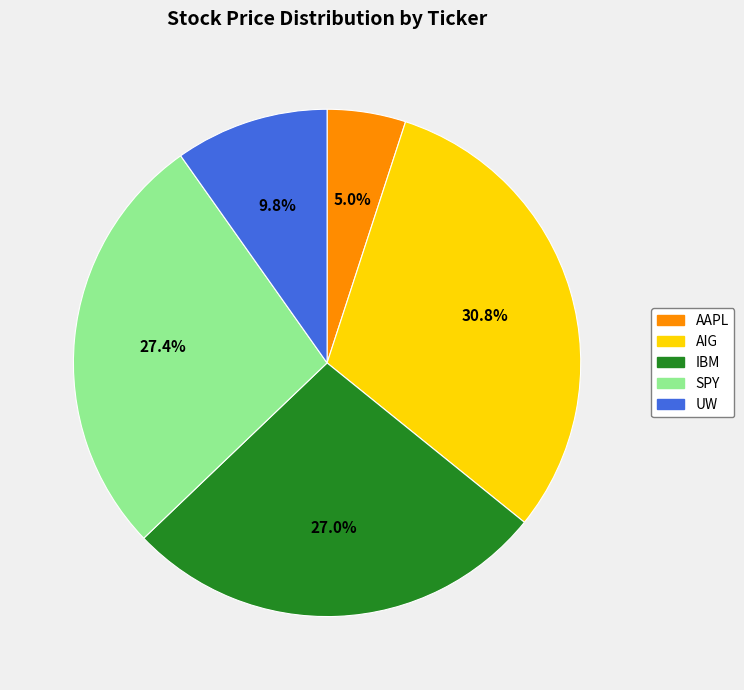

What is the ratio of the value at UW to the value at AAPL?

2.0